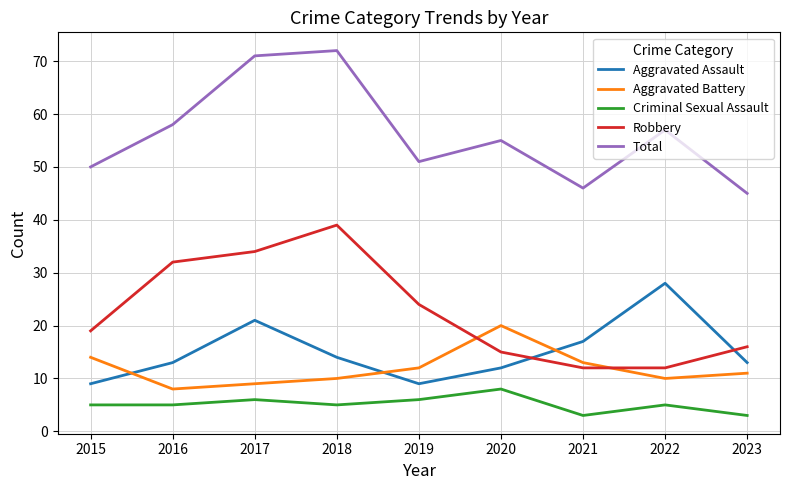

What is the total value across all series at 2018?

140